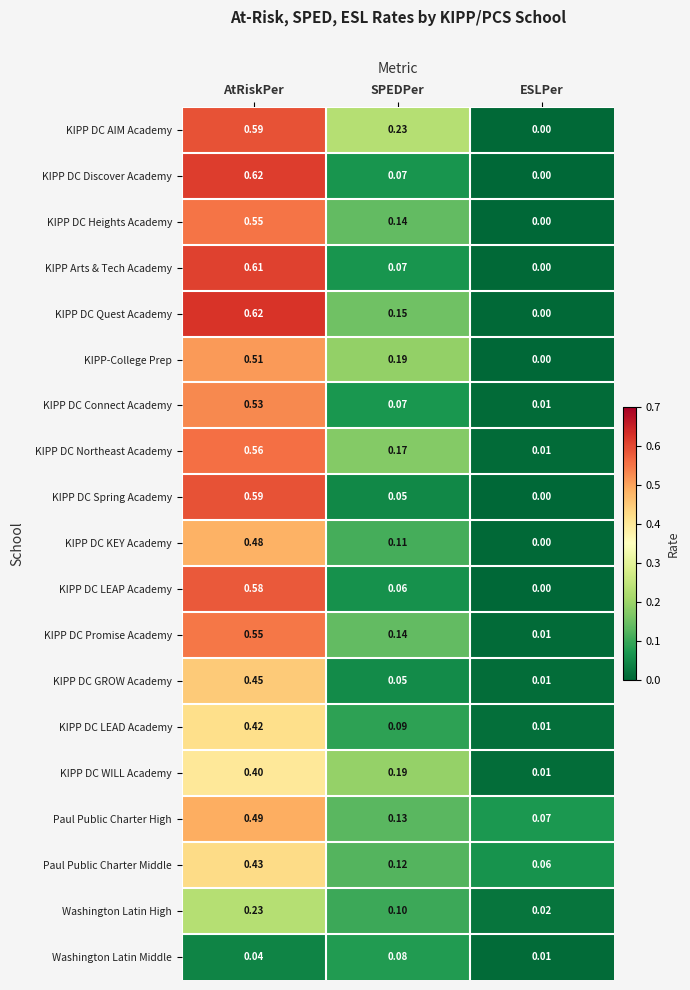

At how many categories does at least one series exceed 0?

3